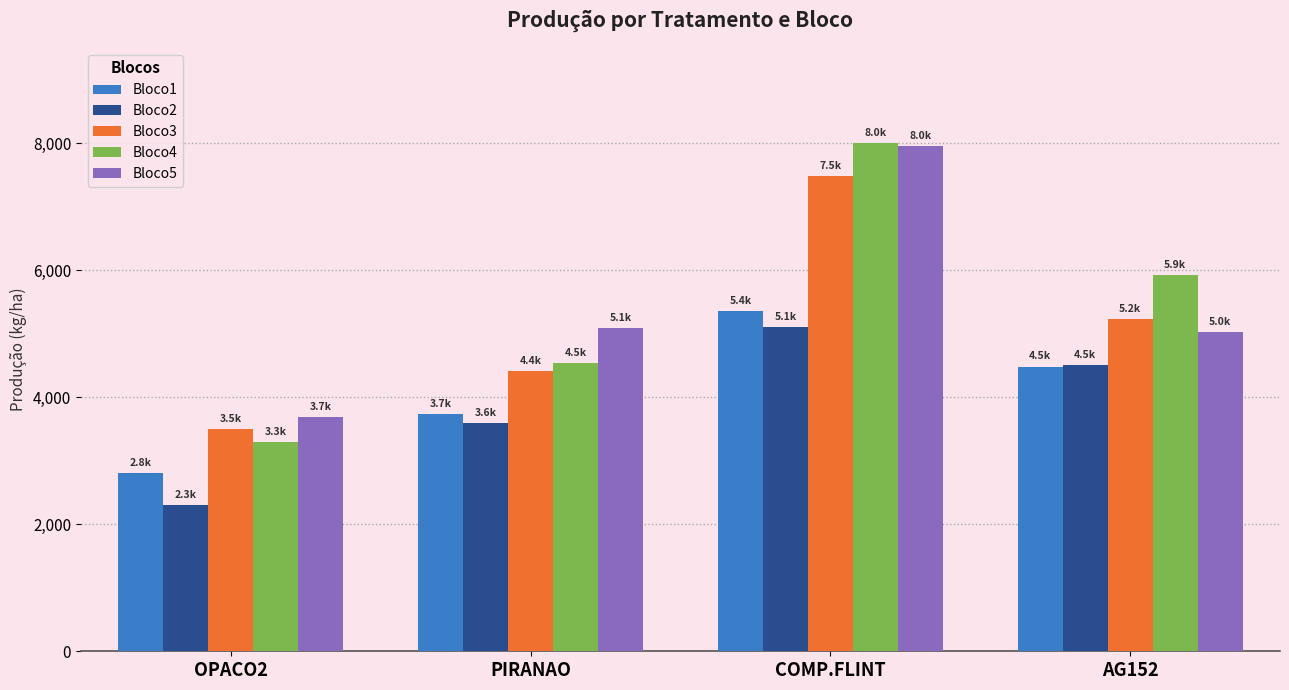

What is the value of the Bloco3 bar at the 3rd from the left?

7477